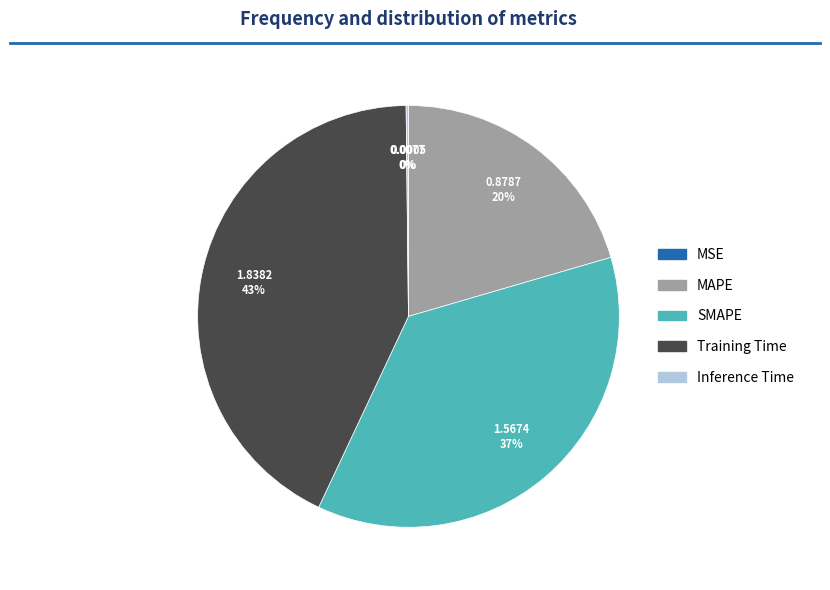

Which category has the biggest portion of the pie?

Training Time